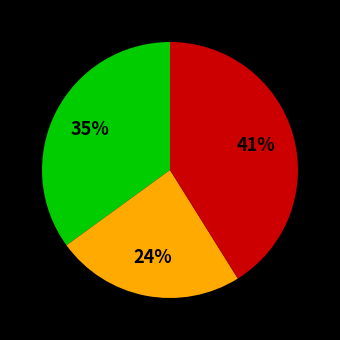

Does any single category account for the majority?

No